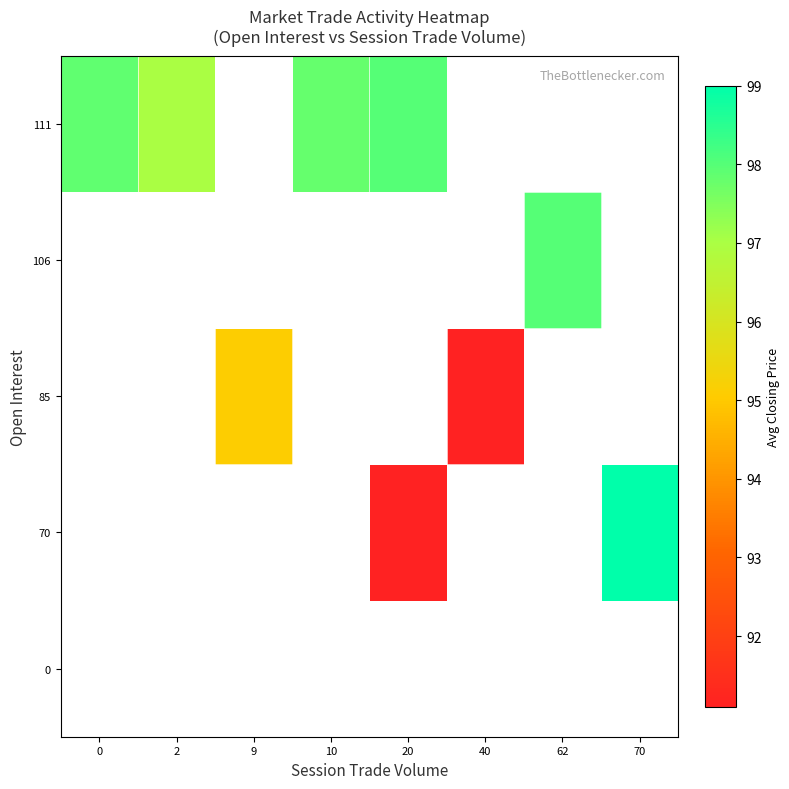

Between 40 and 20, which is larger?

20